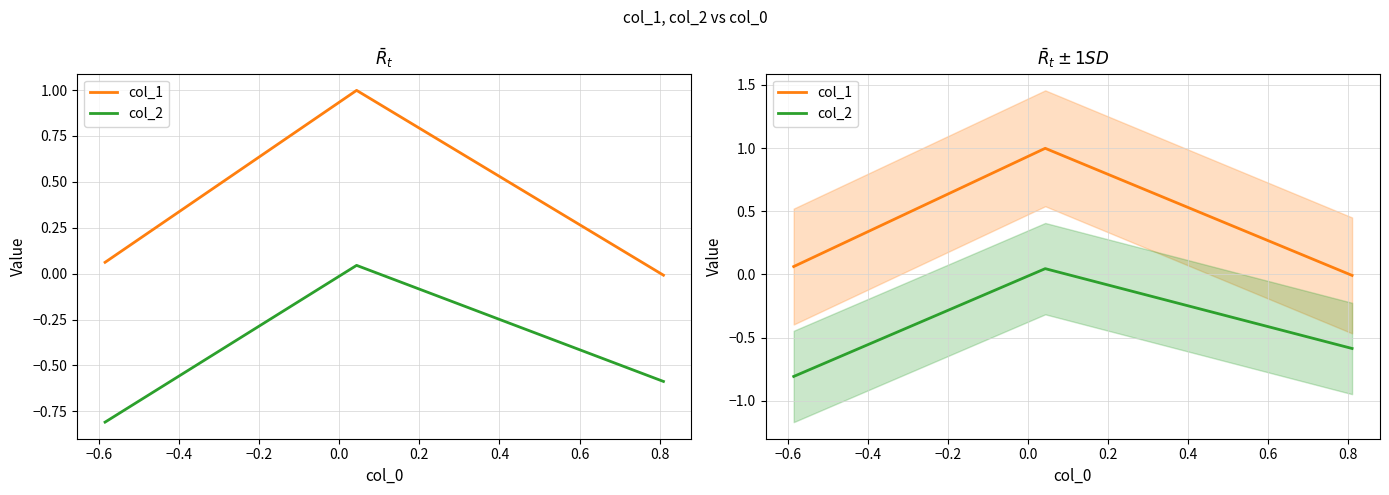

Is it true that col_1 equals 0.7 at −0.6?

False